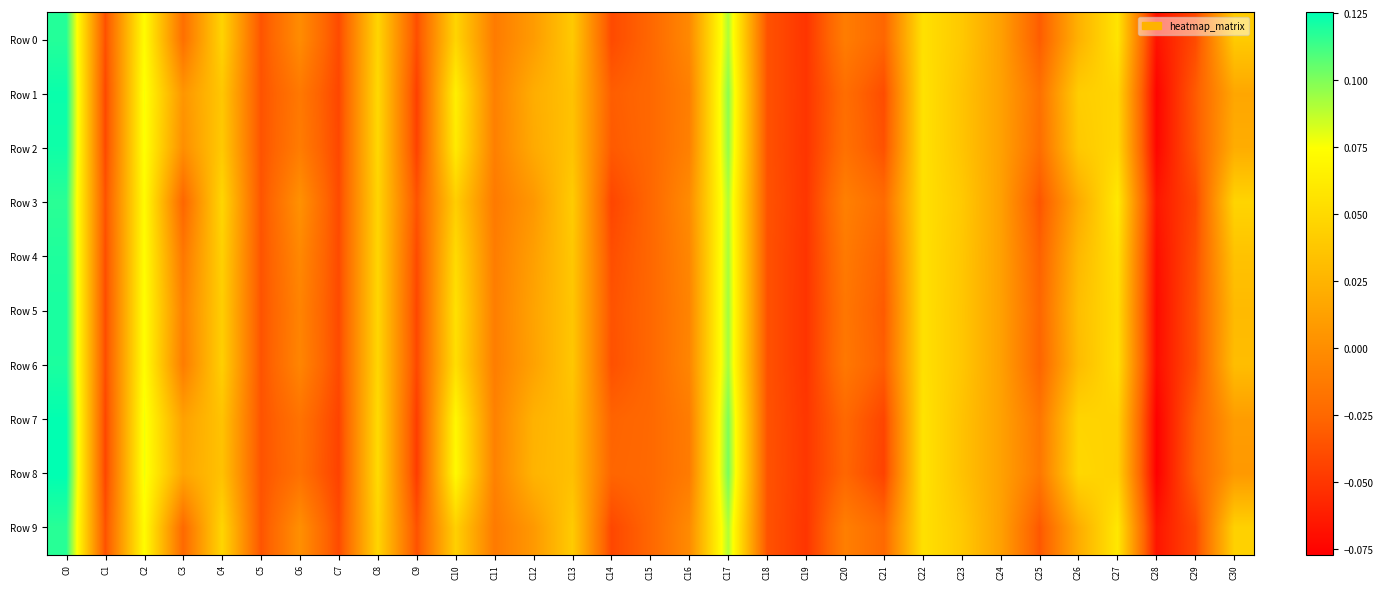

What is the greatest value displayed?

0.1